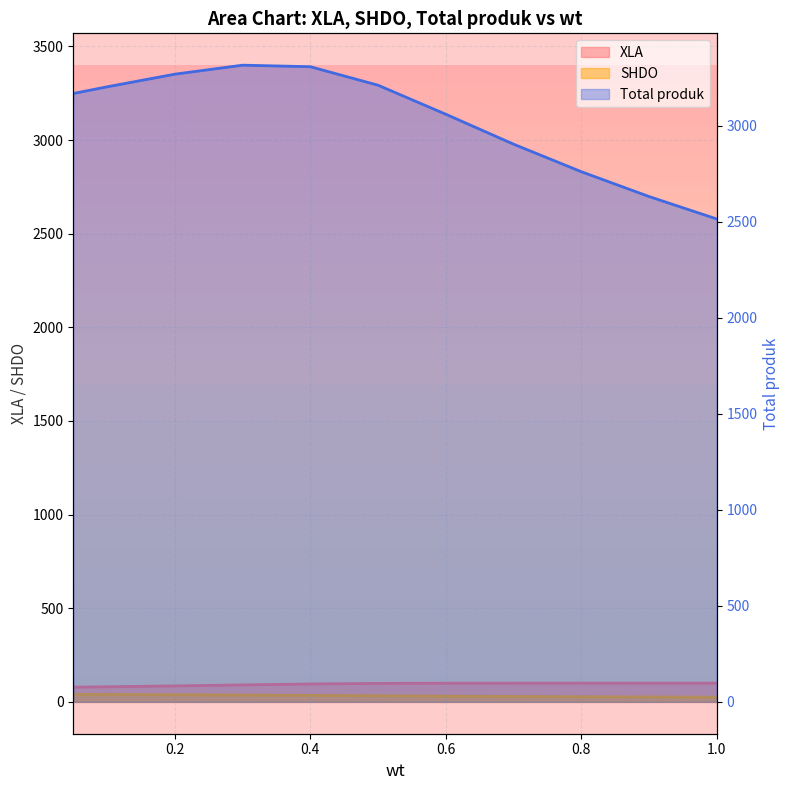

What is the difference between the maximum and minimum values in the XLA series?

21.4